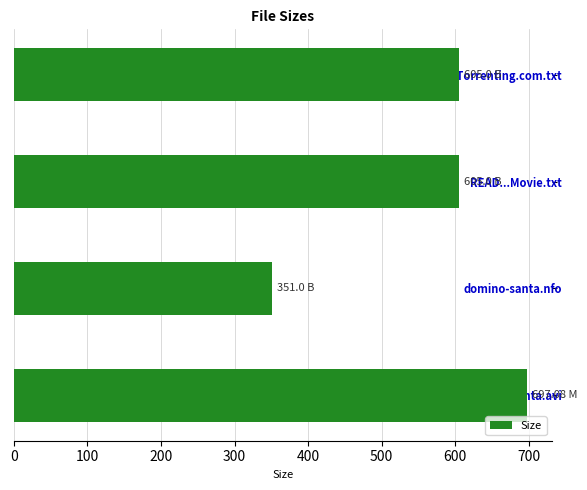

What is the sum of all values?

2258.1